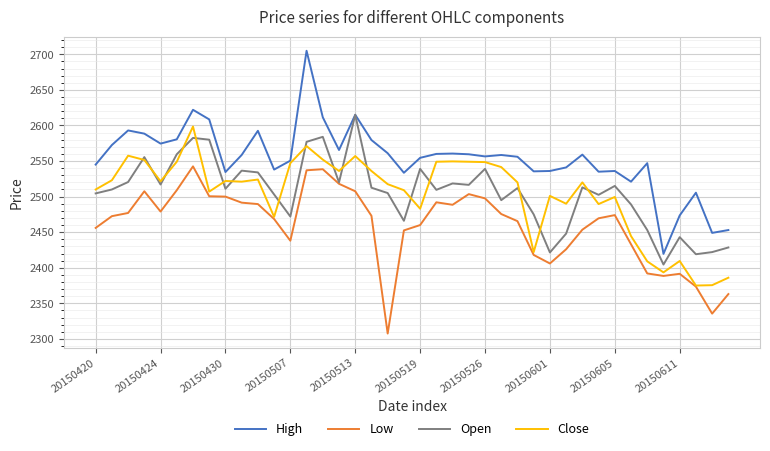

Which series has the largest range (max minus min)?

High